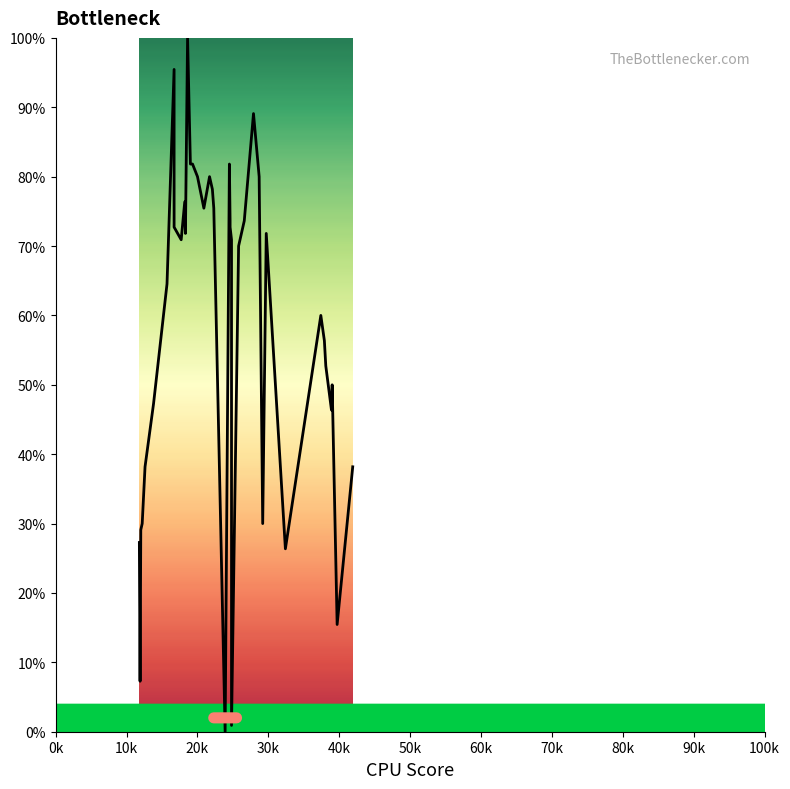

How many interior local valleys (lower than both neighbors) does the data have?

10